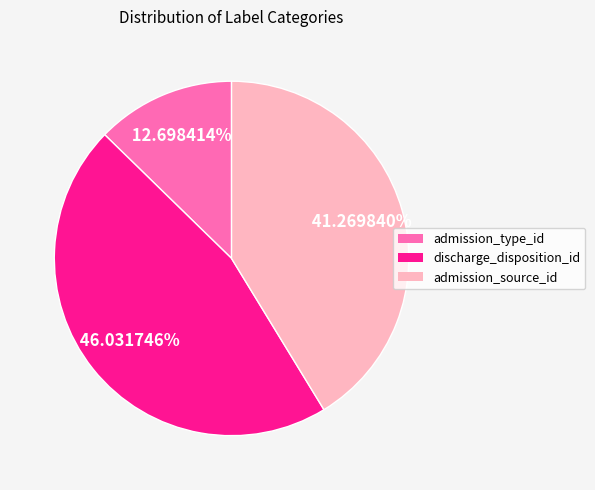

Is there a majority slice in this chart?

No